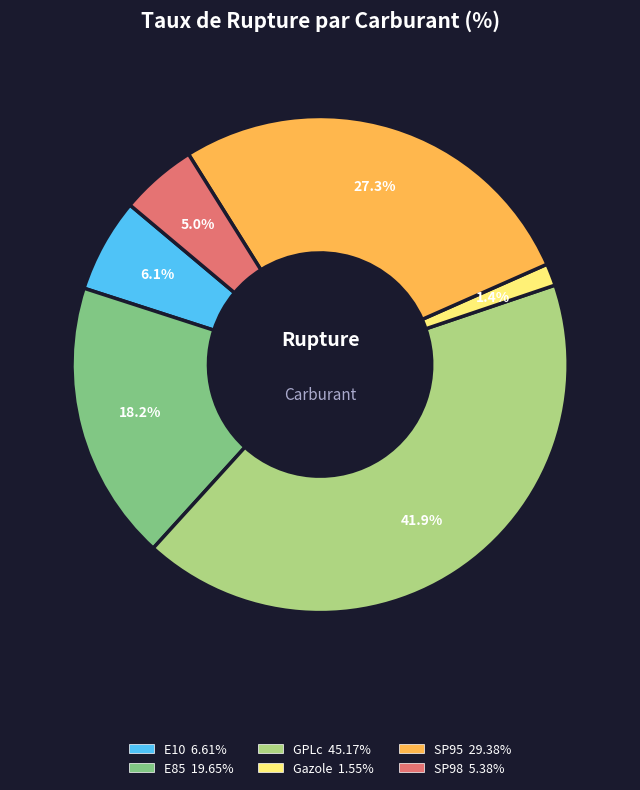

Is there a majority slice in this chart?

No